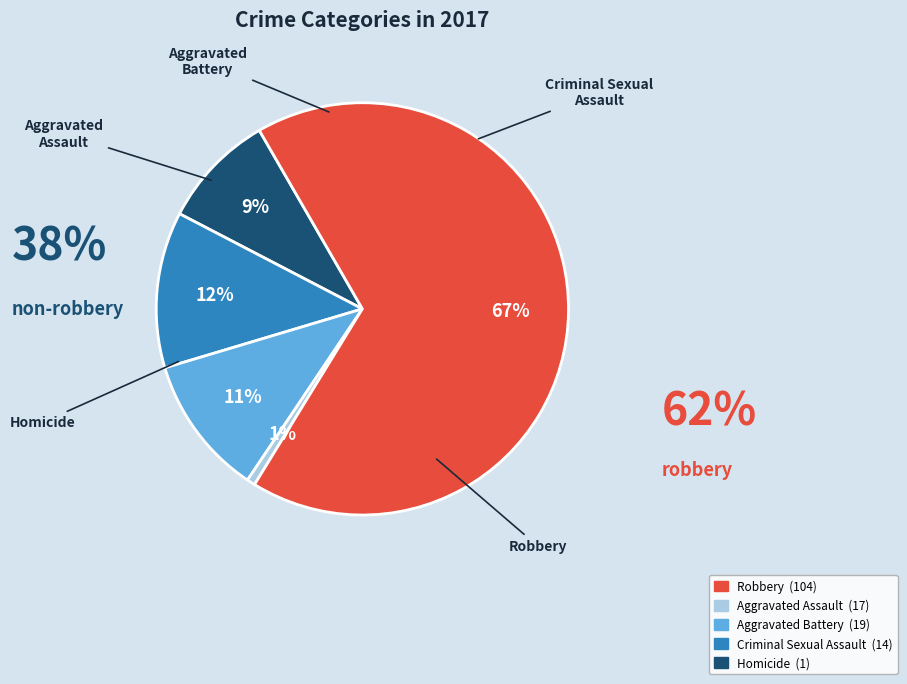

Does any single category account for the majority?

Yes